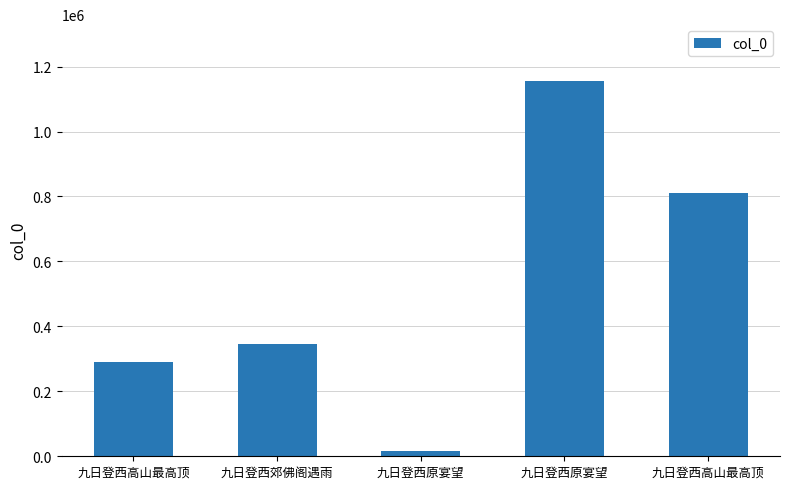

Count the number of categories in the chart.

5